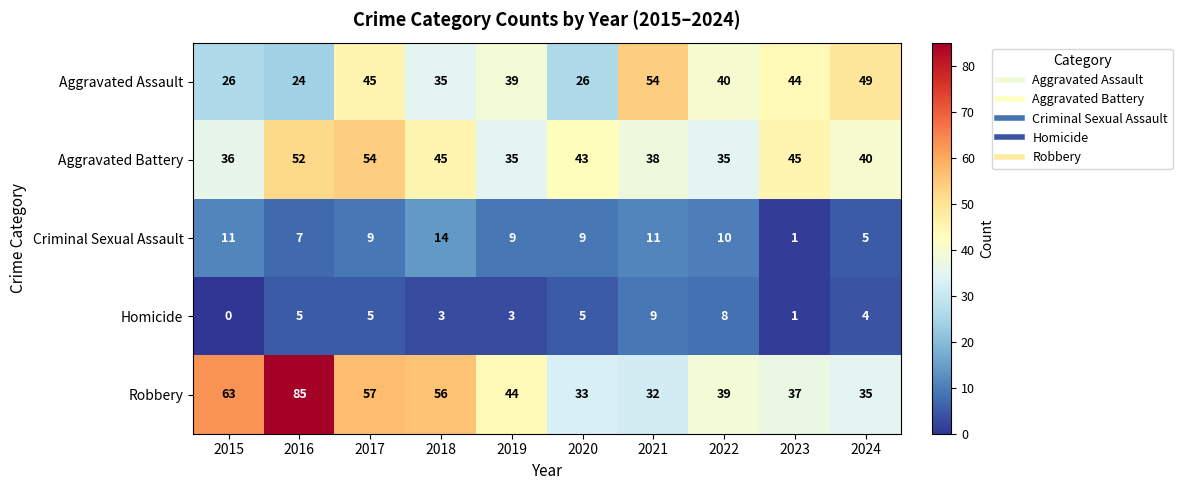

At which category is the sum across all series the highest?

2016